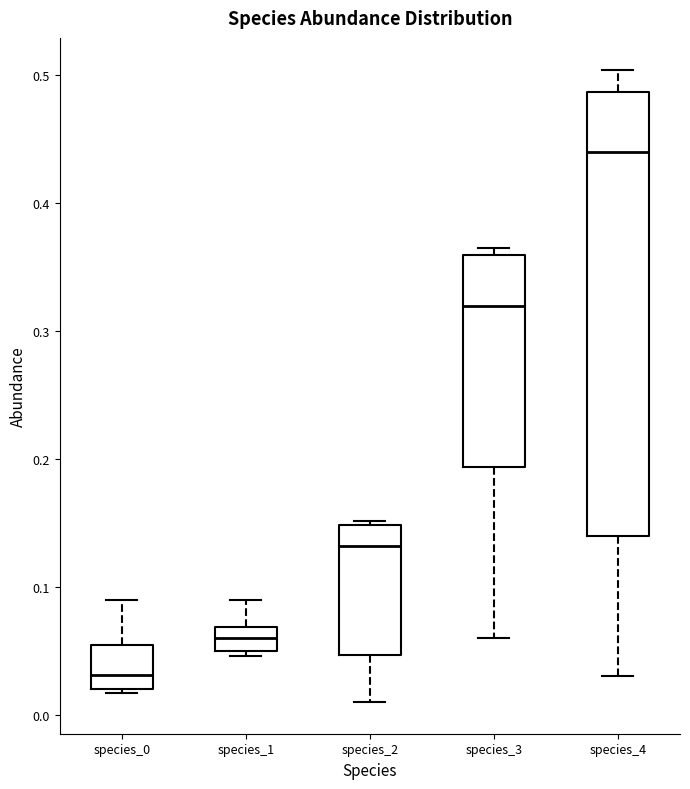

Reading left to right, read every box against the y-axis: the position of its median line, the range the box covers, and the ends of its whiskers. The values are not printed on the chart, so give them approximately, as read against the axis.

species_0: median 0.03, box 0.02 to 0.05, whiskers 0.02 (just below the box's lower edge) to 0.09
species_1: median 0.06, box 0.05 to 0.07, whiskers 0.05 (just below the box's lower edge) to 0.09
species_2: median 0.13, box 0.05 to 0.15, whiskers 0.01 to 0.15 (just above the box's upper edge)
species_3: median 0.32, box 0.19 to 0.36, whiskers 0.06 to 0.36 (just above the box's upper edge)
species_4: median 0.44, box 0.14 to 0.49, whiskers 0.03 to 0.50